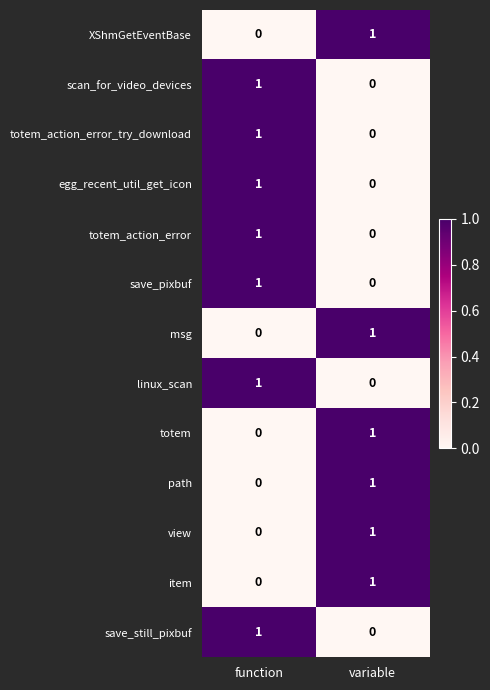

How many values in the scan_for_video_devices series are below 1?

1